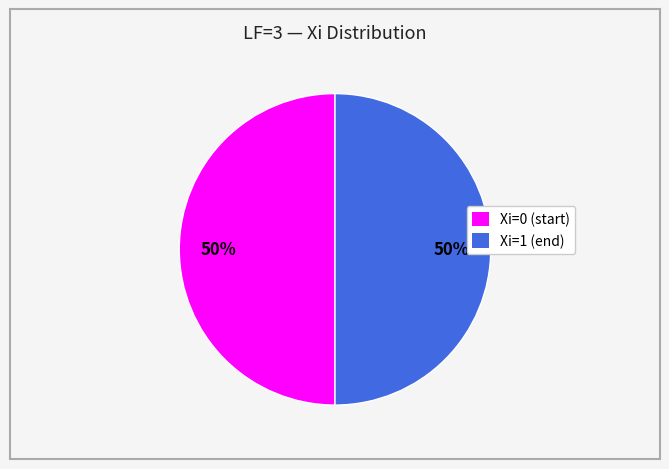

To the nearest percent, what is the average slice percentage?

50%